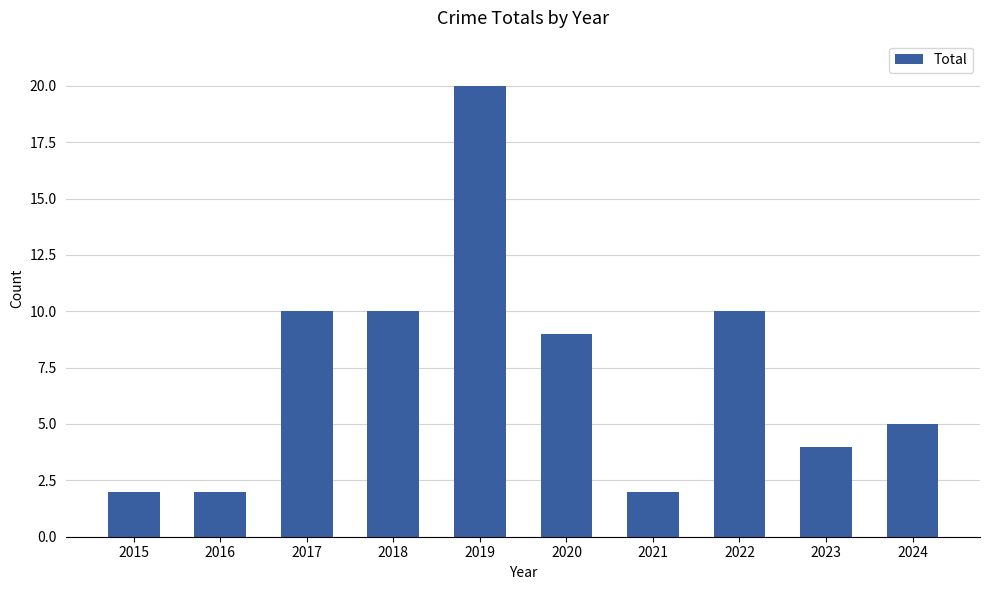

Reading left to right, extract all data points from this chart.

2015=2	2016=2	2017=10	2018=10	2019=20	2020=9	2021=2	2022=10	2023=4	2024=5